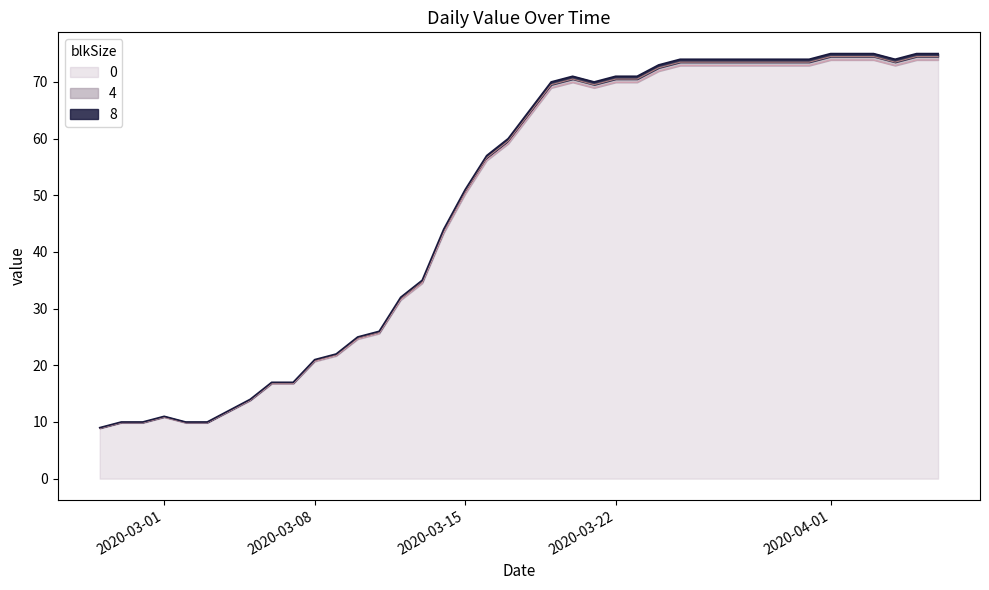

Where is the first local maximum?

2020-03-01